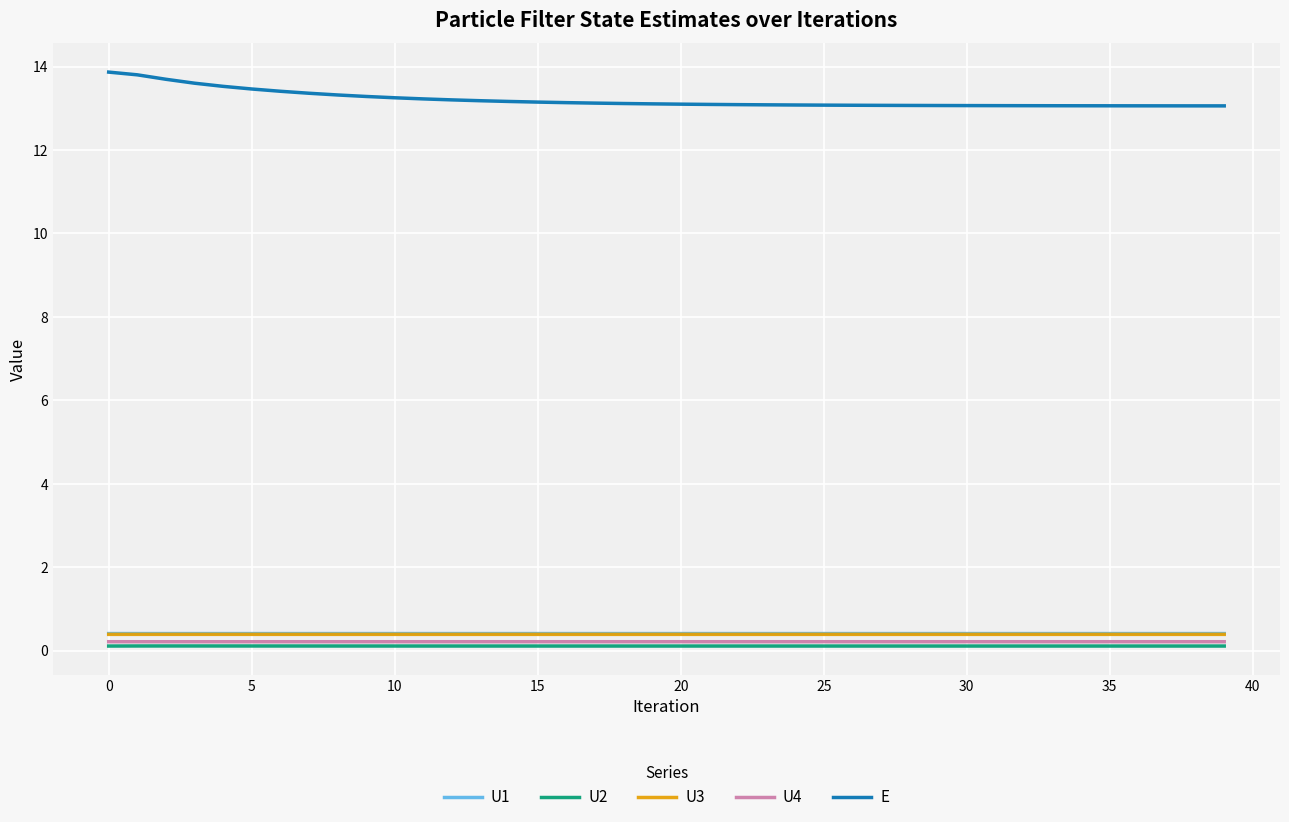

How many lines are shown in the chart?

5